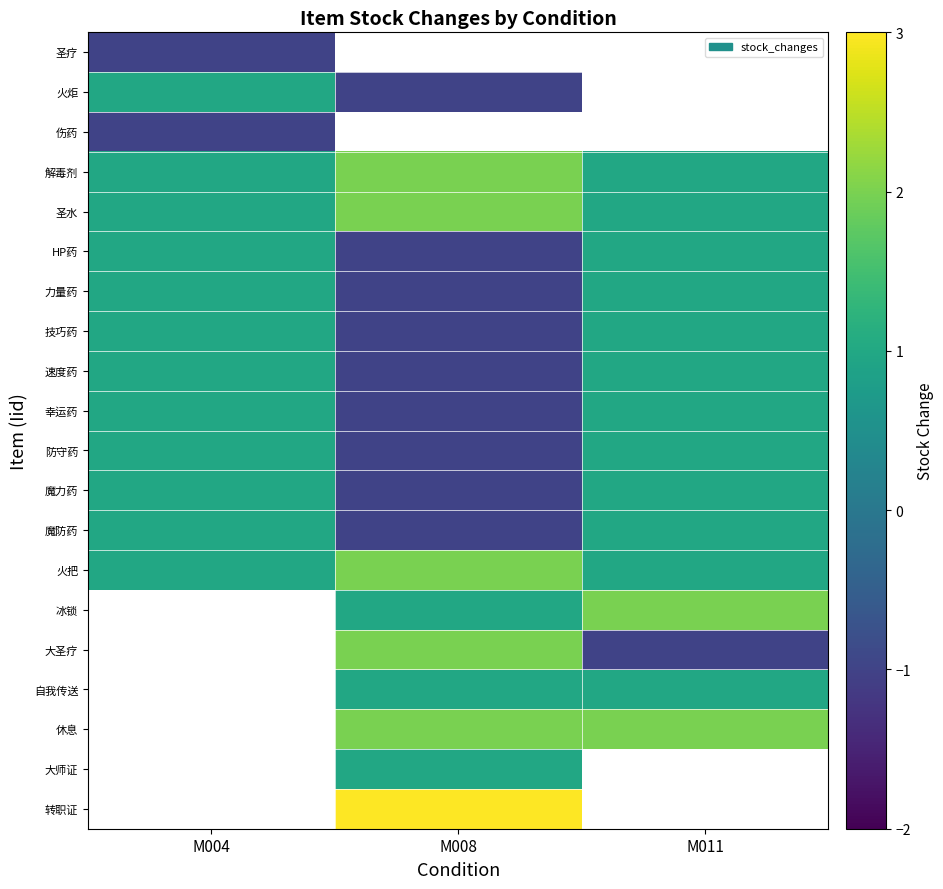

Which has a higher value, M011 or M004?

M004